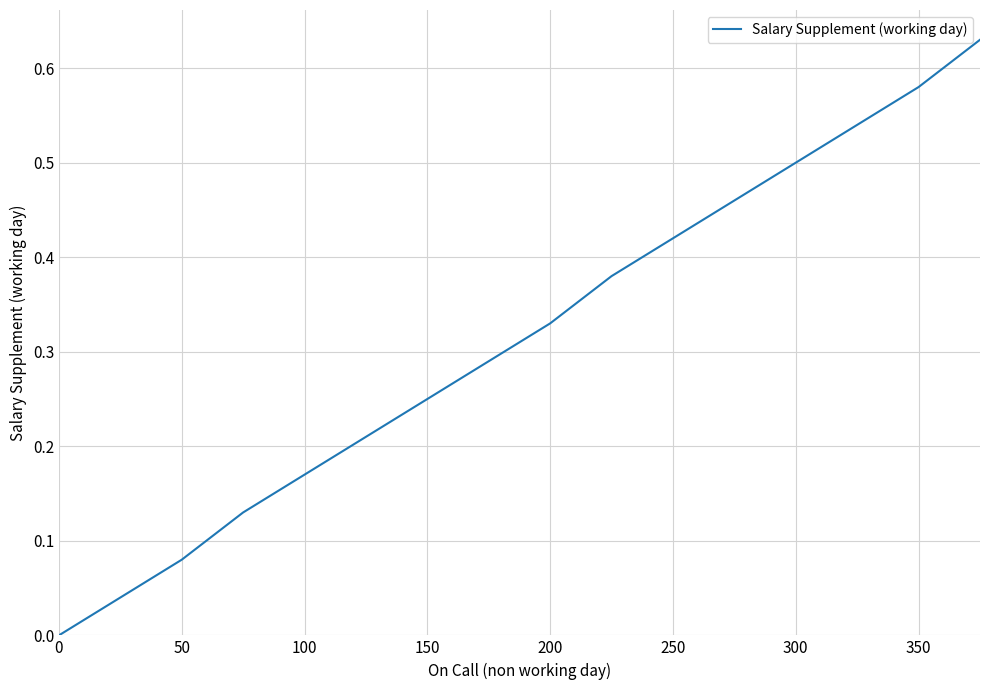

Does the chart display data point markers on the line(s)?

No